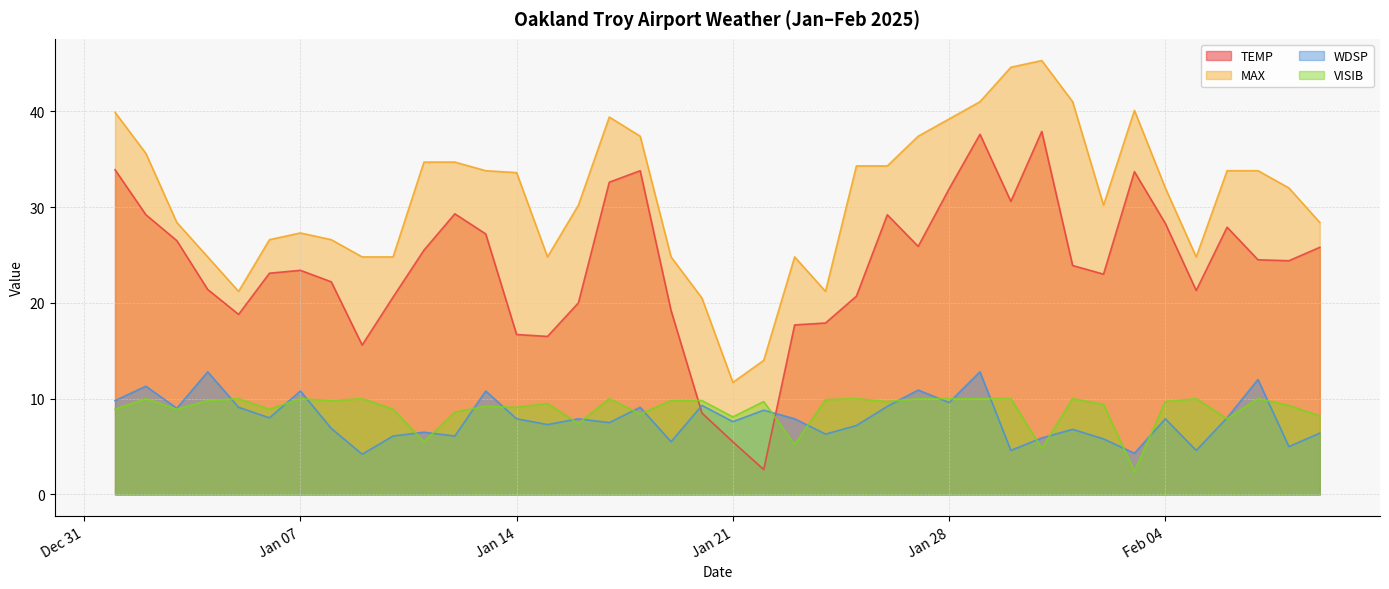

What is the total value across all series at 2025-02-07?

80.3